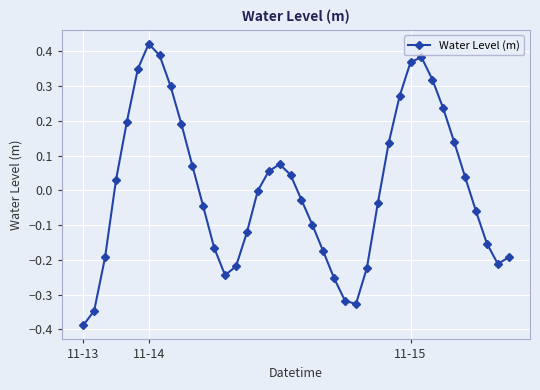

What is the difference between the maximum and second lowest values?

0.8